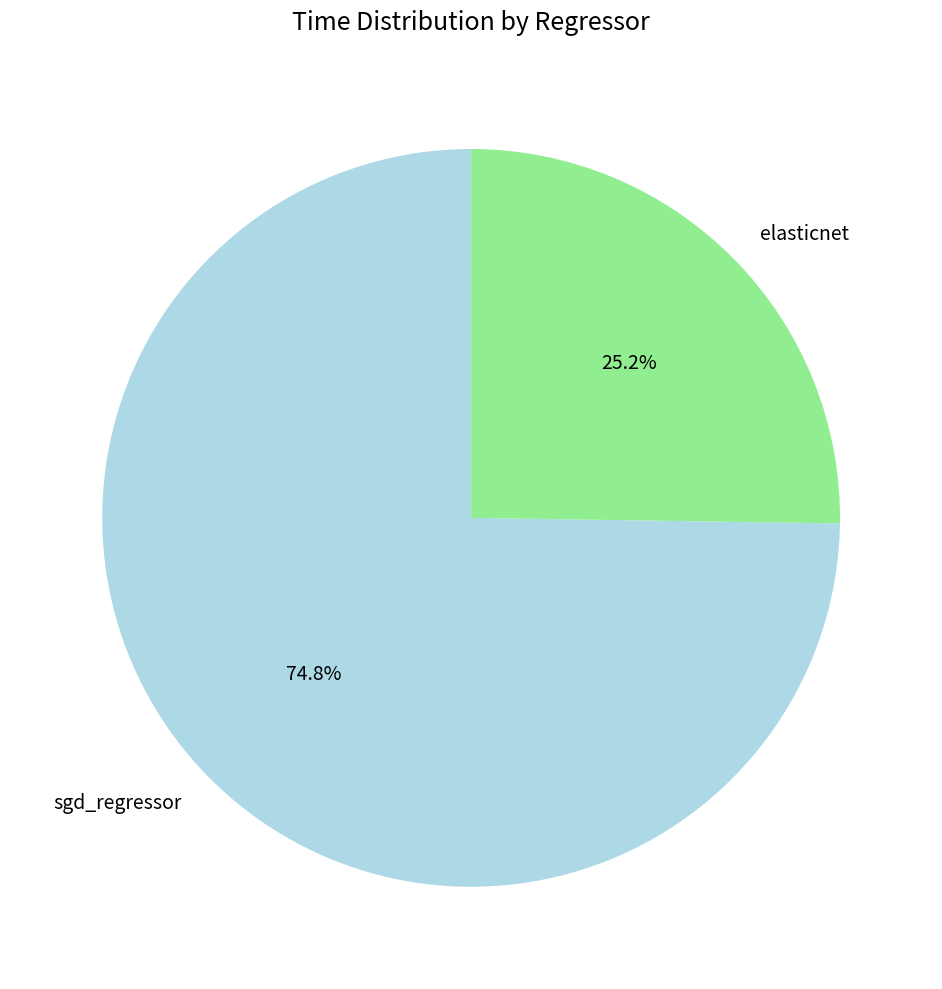

How many slices are in this pie chart?

2